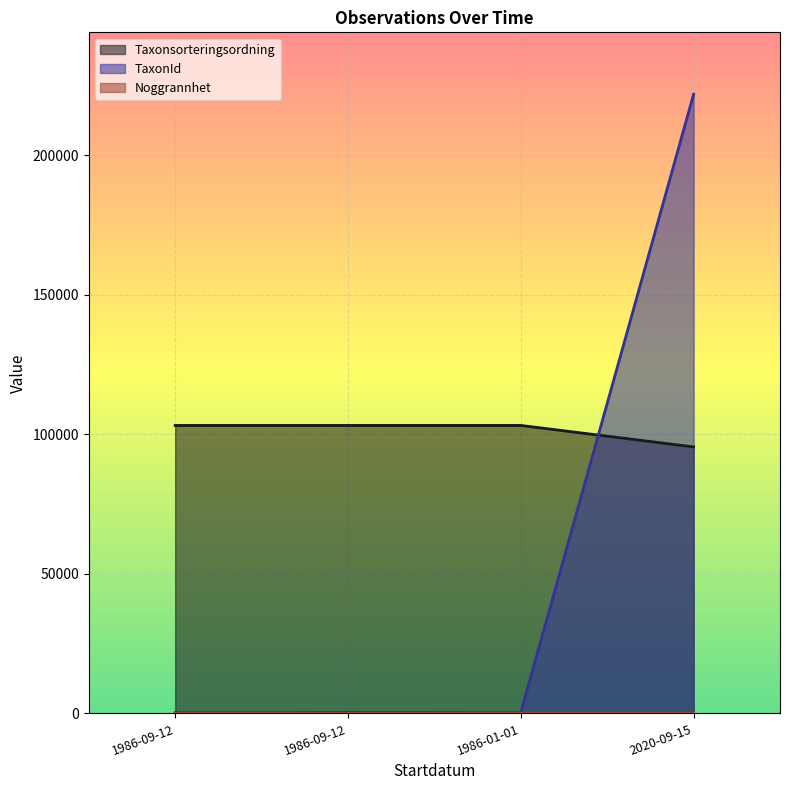

Rank the categories by Taxonsorteringsordning value from highest to lowest.

1986-01-01, 1986-09-12, 1986-09-12, 2020-09-15